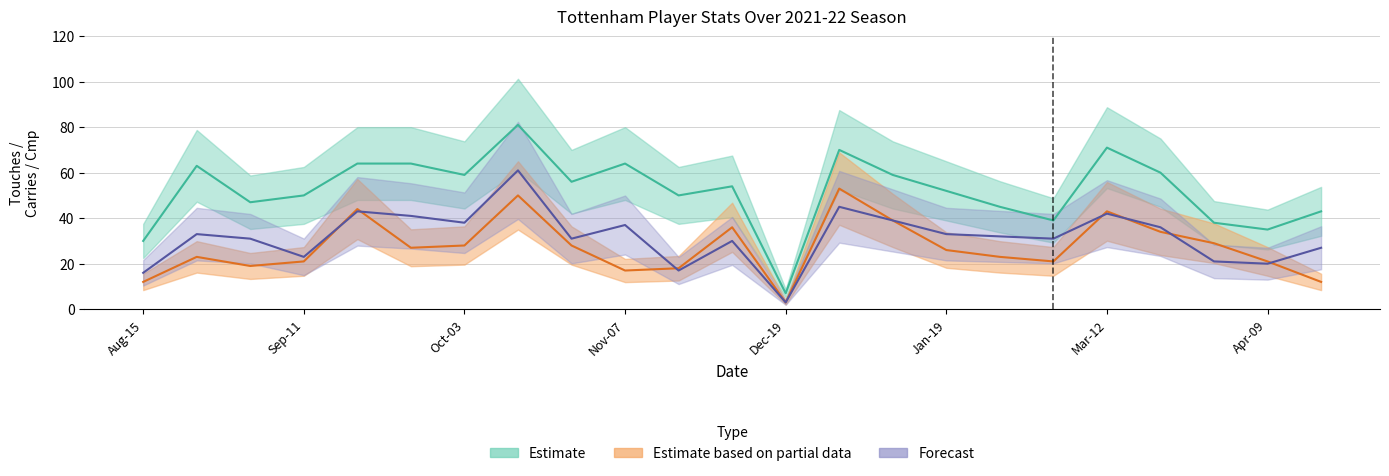

How many lines are shown in the chart?

3